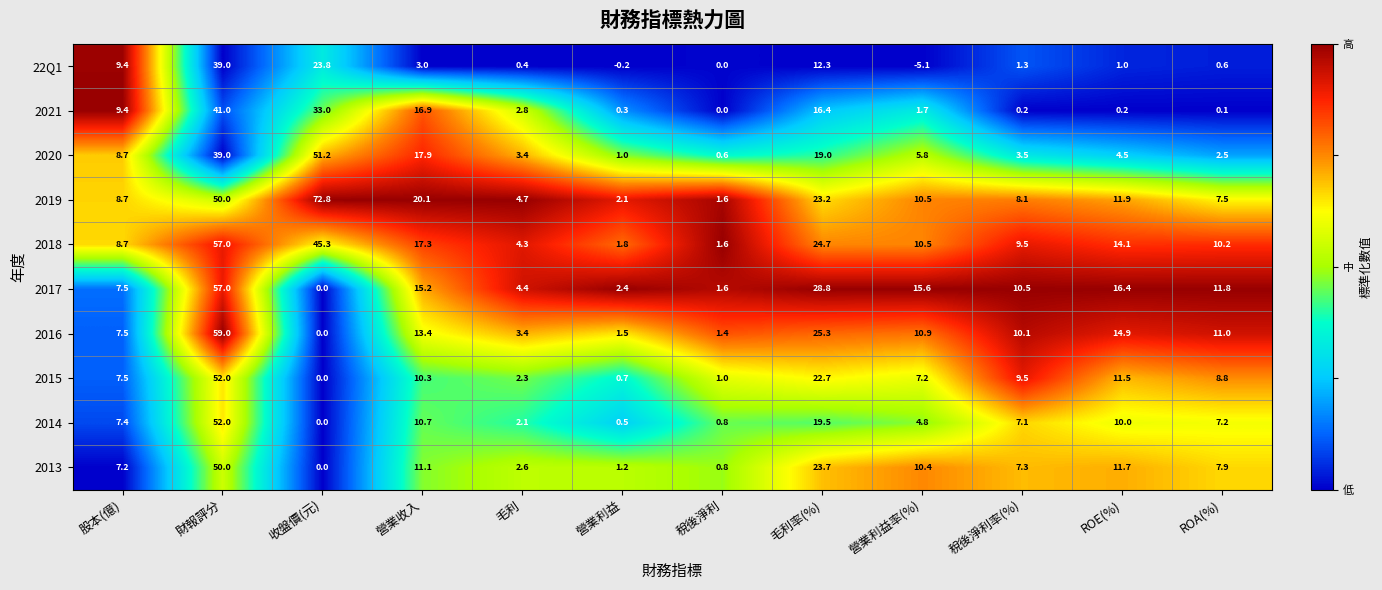

Is it true that 2015 equals 4.0 at 毛利?

False